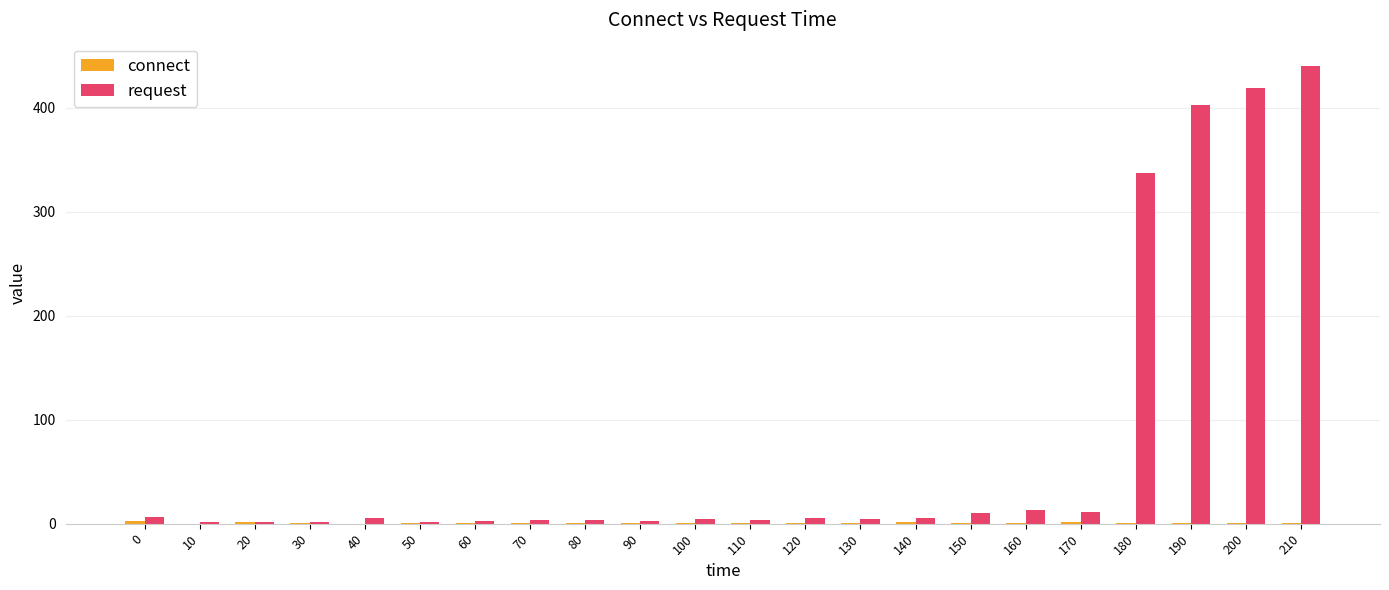

What value does the request series have at 70?

4.0